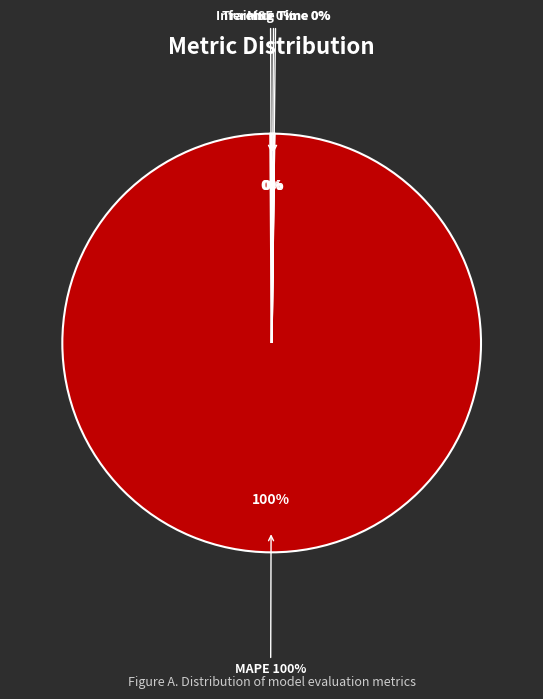

Count the number of slices in the pie.

5